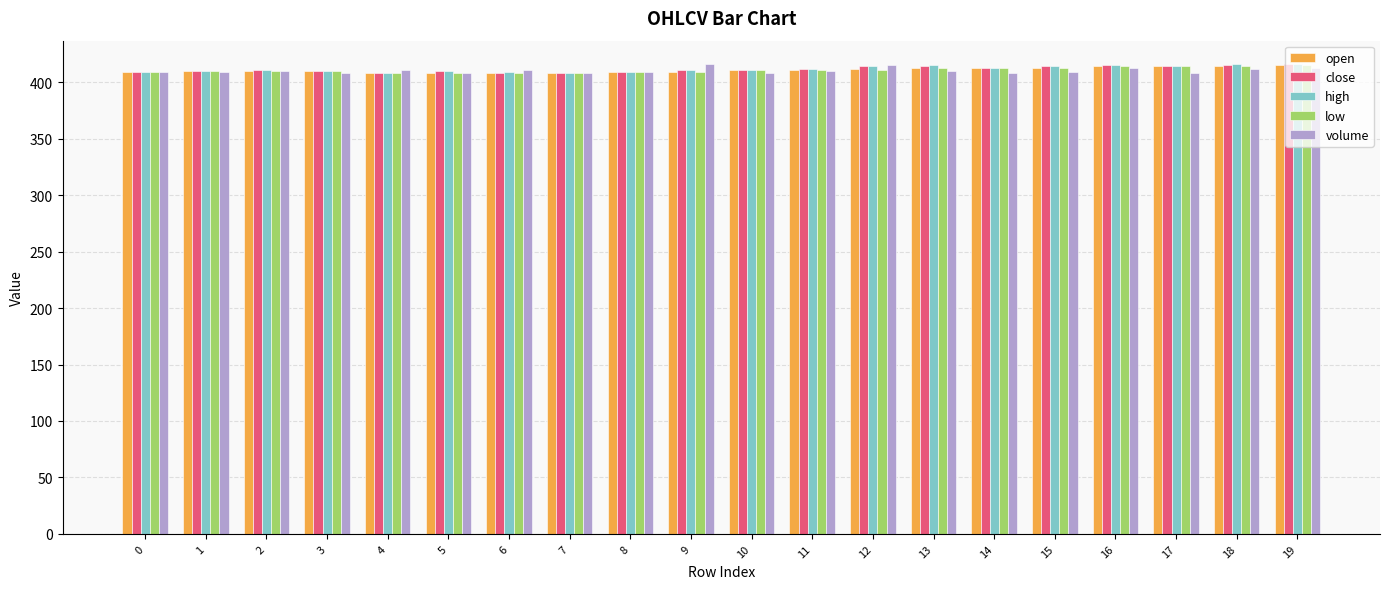

What is the total value across all series at 1?

2049.1